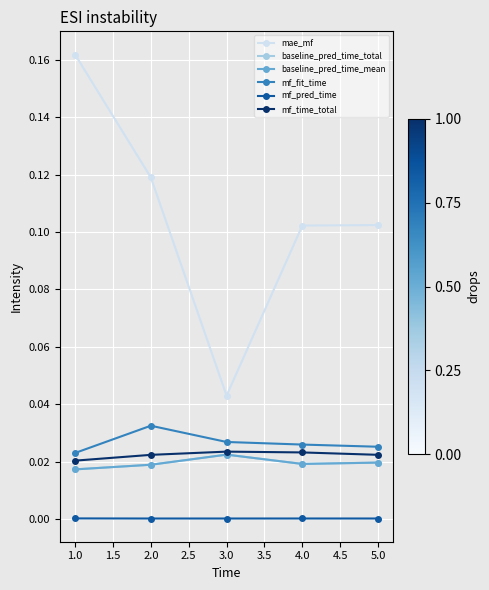

Count the mf_fit_time values in the range 0 to 1.

5